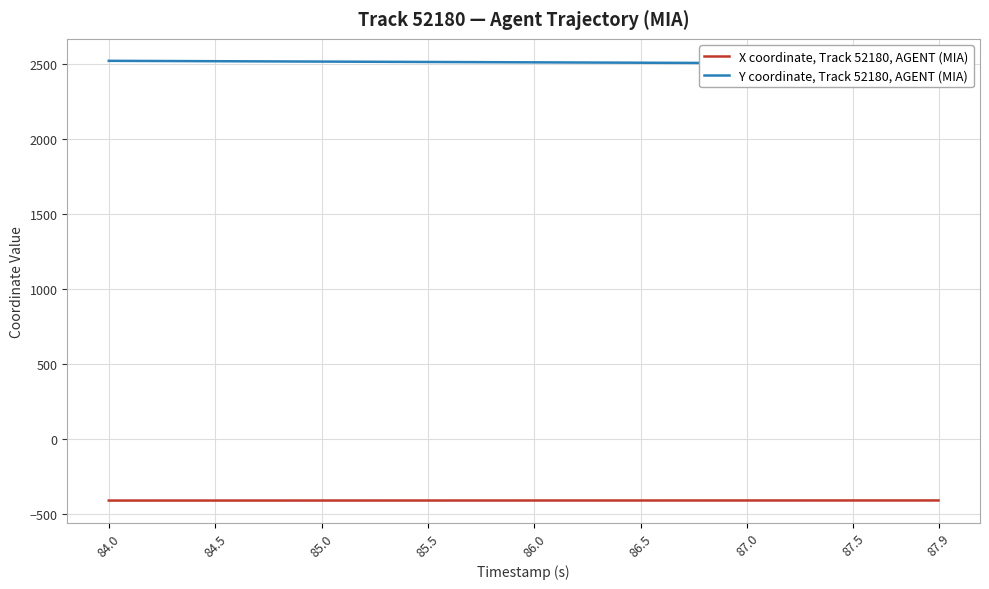

True or false: X coordinate, Track 52180, AGENT (MIA) and Y coordinate, Track 52180, AGENT (MIA) intersect in this chart.

False